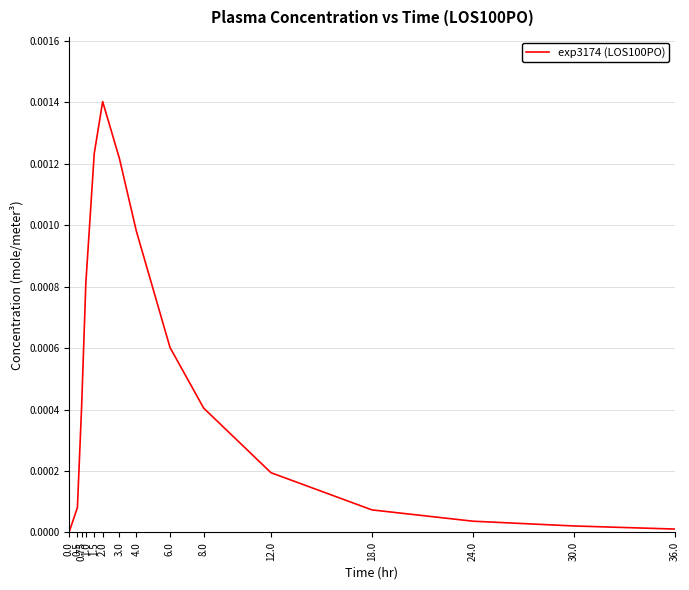

The value at 4.0 is 0.0. True or false?

True